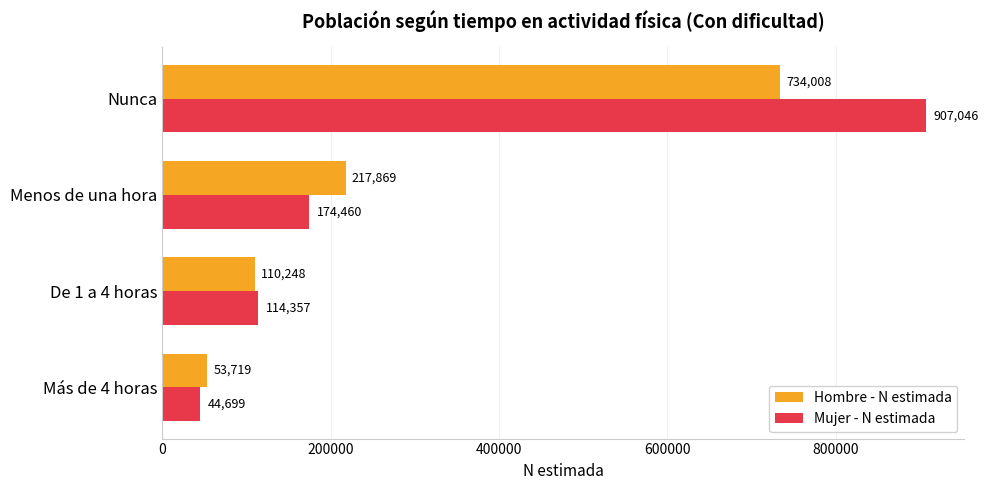

What is the minimum value shown in the chart?

44699